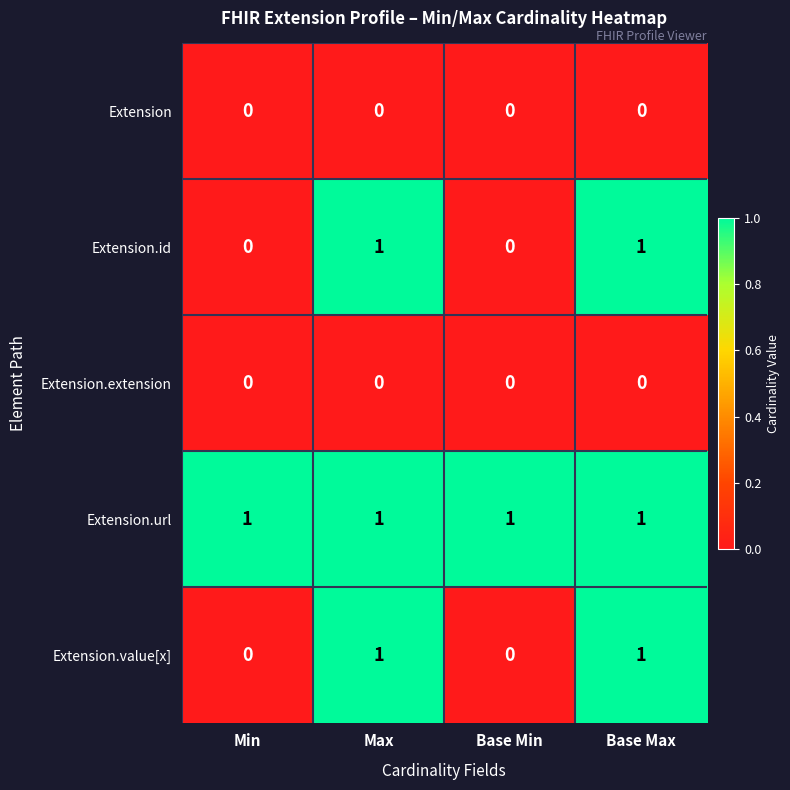

True or false: Extension.id has a value of 1 at Max.

True